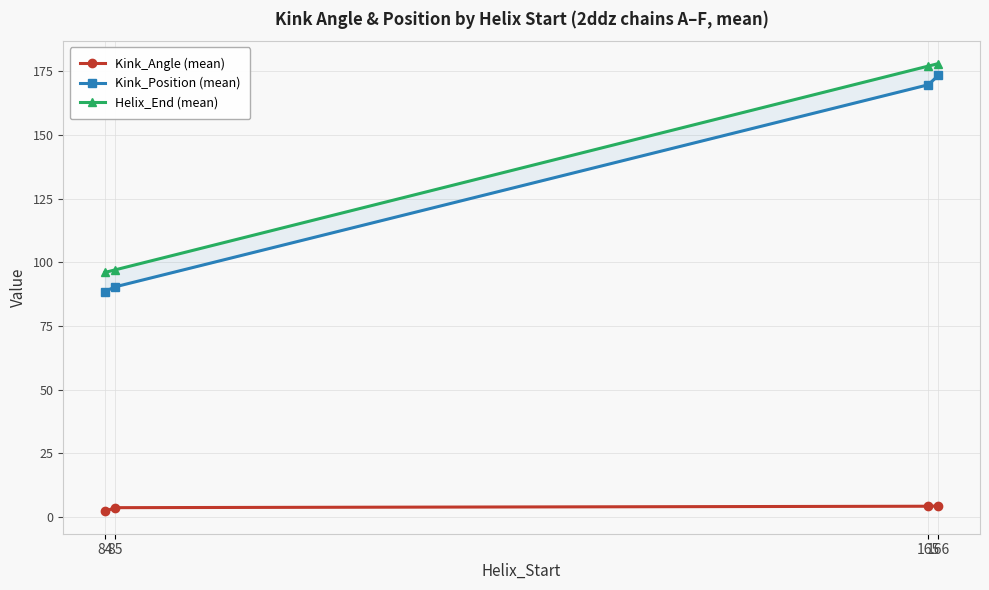

What is the highest value of the Kink_Angle (mean) series?

4.3